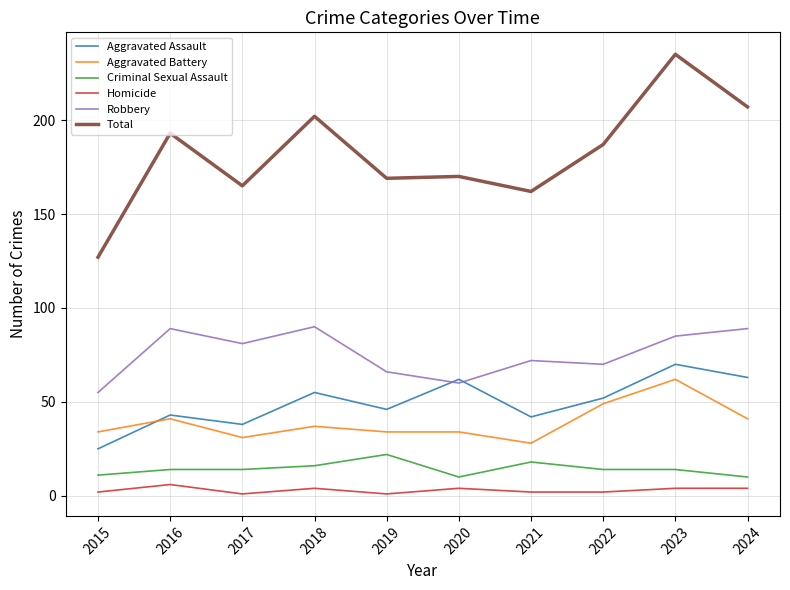

The Criminal Sexual Assault series shows 22 at 2019. True or false?

True